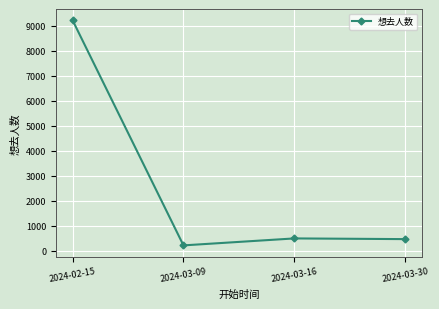

What is the label of the 1st point from the right?

2024-03-30